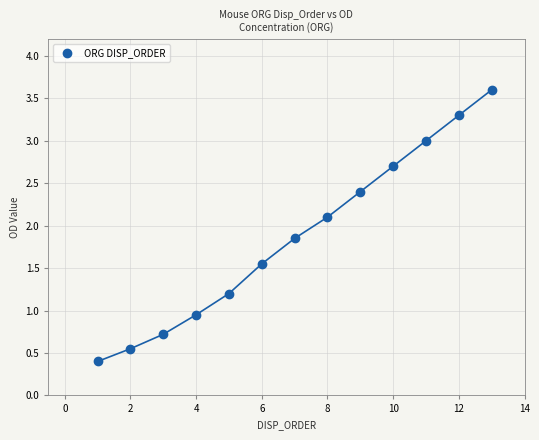

What is the range of Y values (max minus min)?

3.2